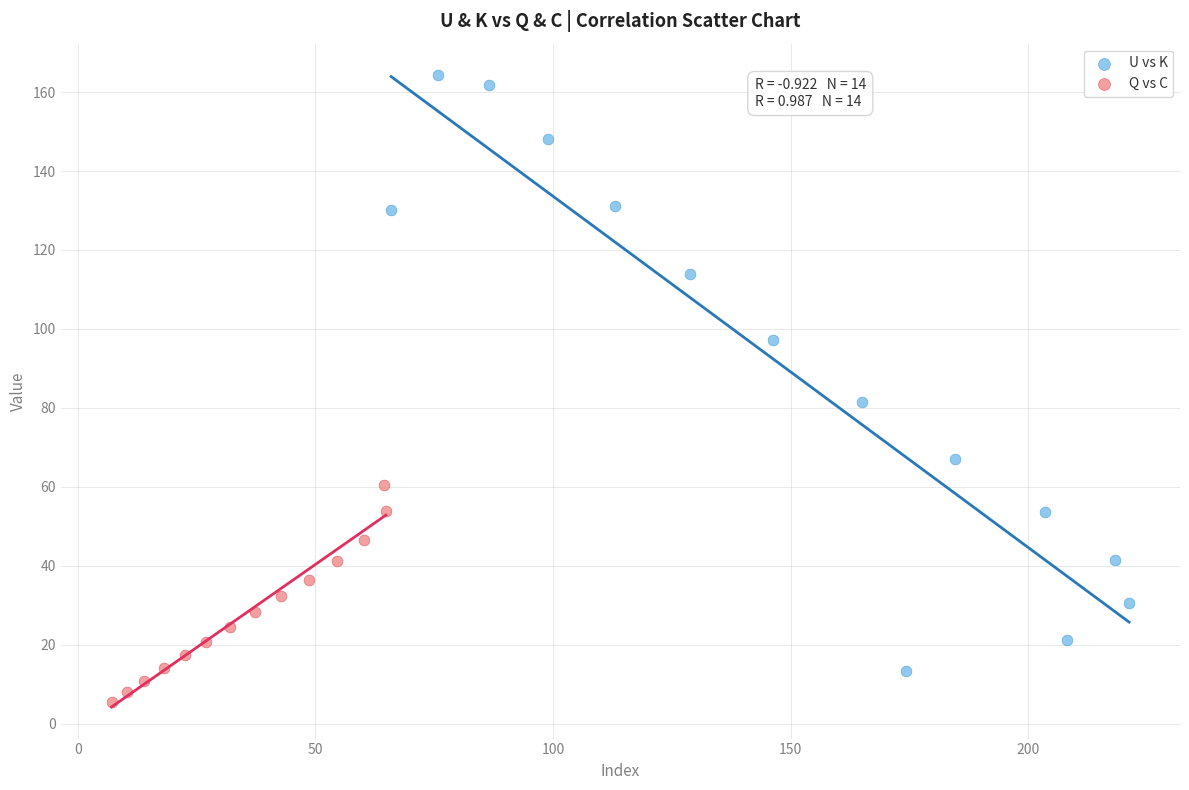

Which series reaches the minimum Y coordinate?

Q vs C